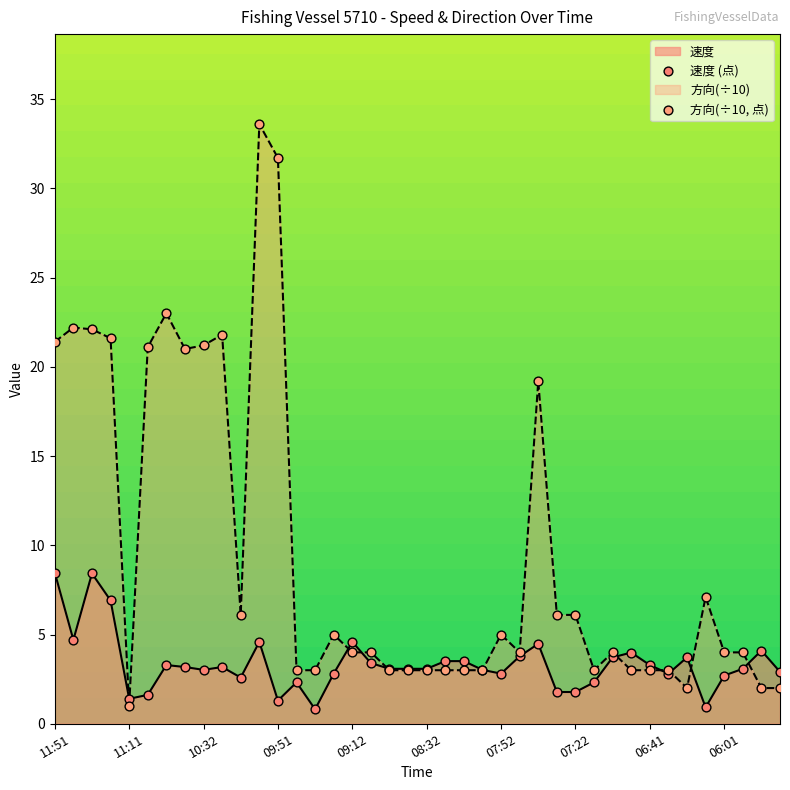

What are all the series names shown in the legend?

速度 (点), 方向(÷10, 点)